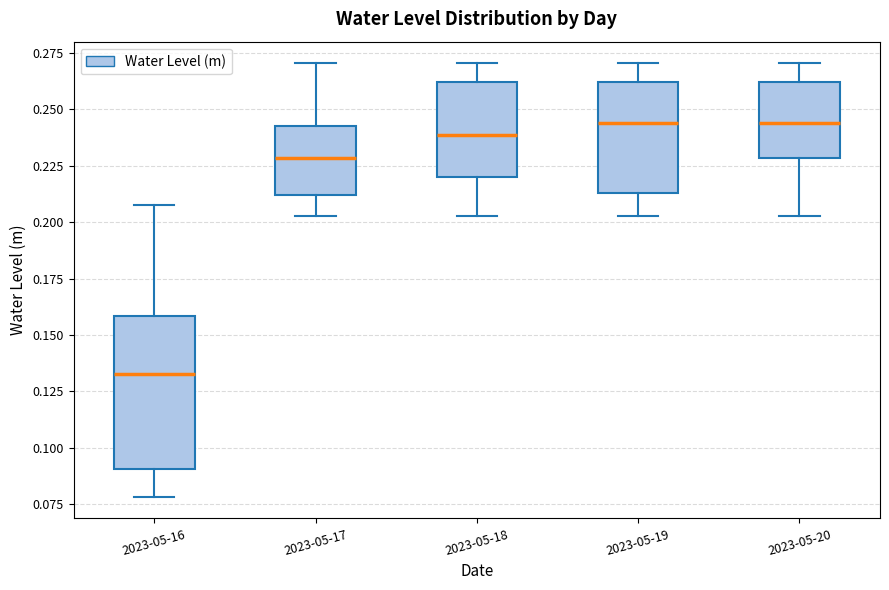

Comparing the boxes themselves (not the whiskers), which one is the tallest?

2023-05-16